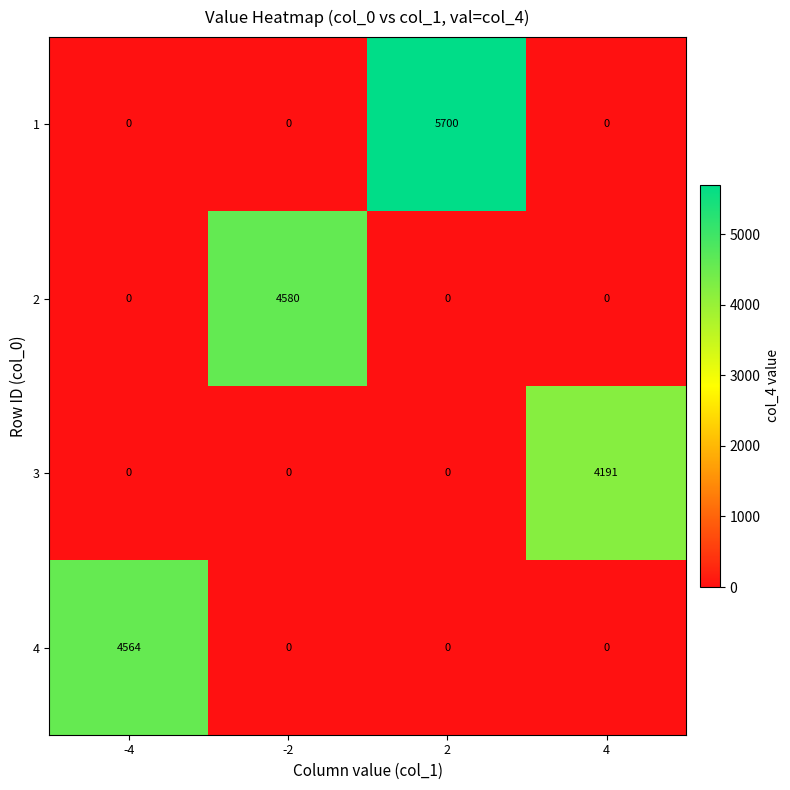

The value of 4 at -2 is 0. True or false?

True